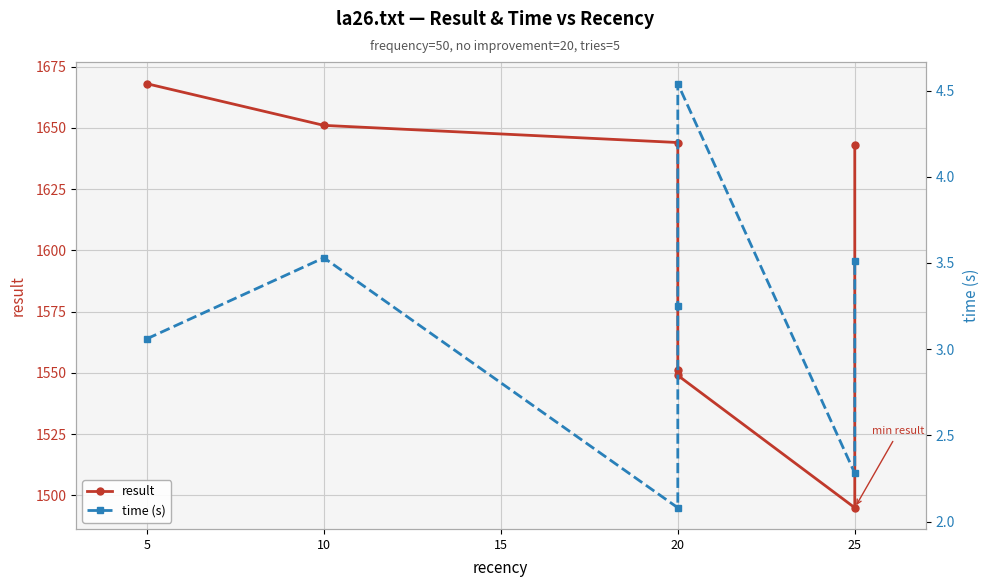

True or false: result has a value of 1495.0 at 25.

True